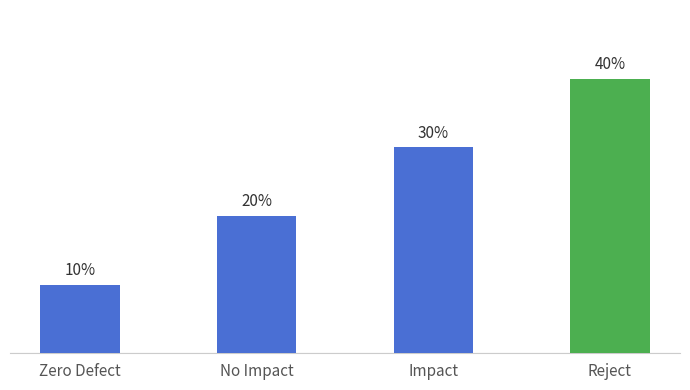

Rank the categories by value from highest to lowest.

Reject, Impact, No Impact, Zero Defect